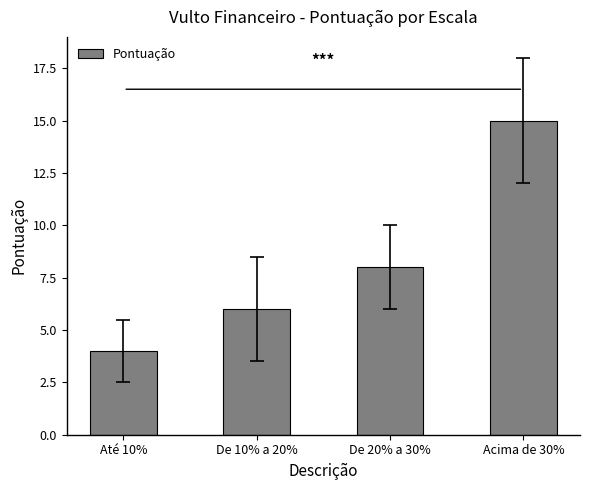

Is it true that the value at De 20% a 30% is 8?

True